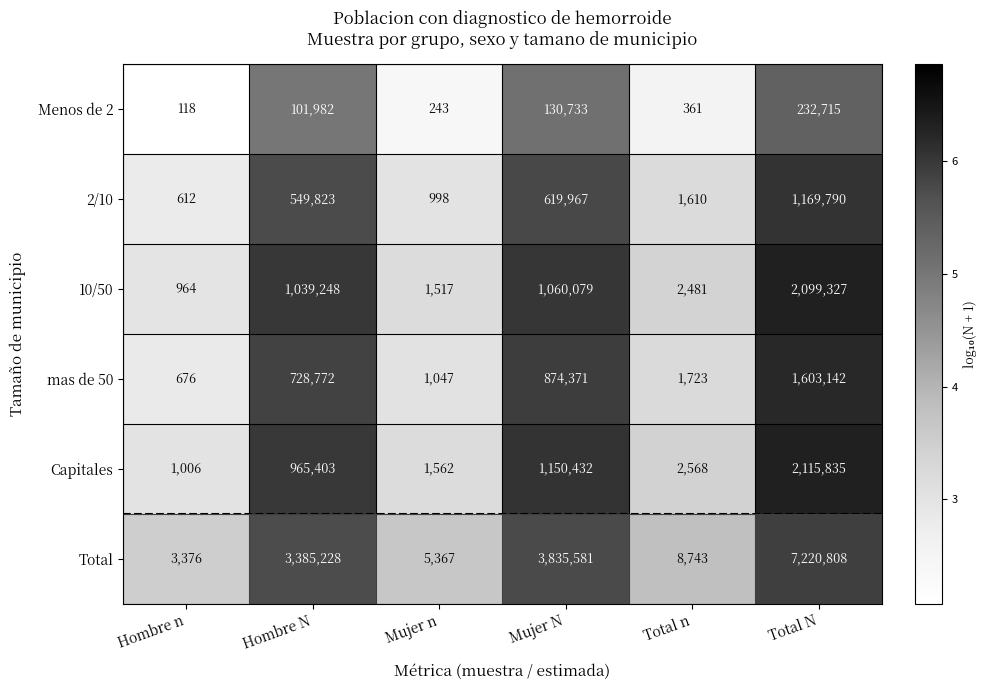

What is the difference between the maximum and minimum values in the Menos de 2 series?

232597